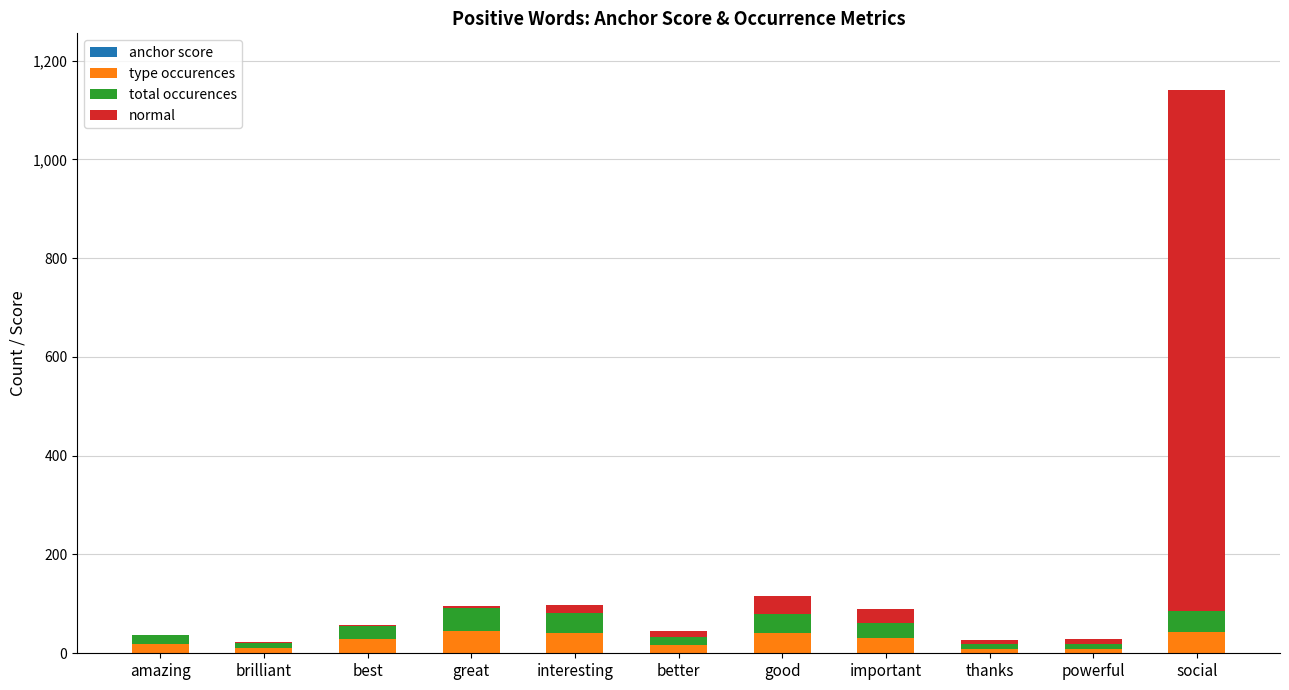

At which category is the sum across all series the highest?

social